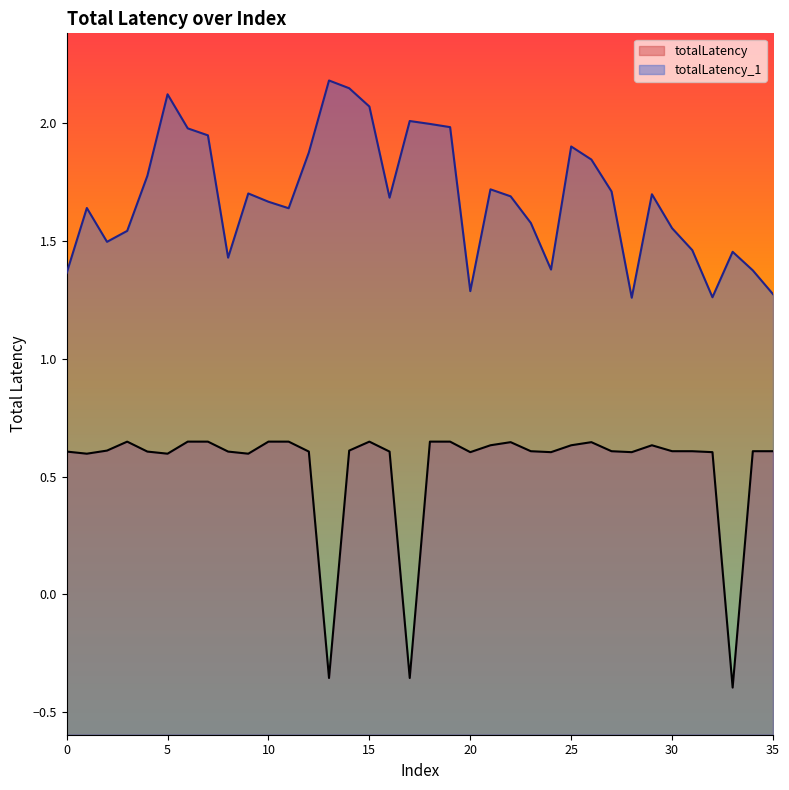

What is the value of the totalLatency_1 point at the 13th from the left?

1.9